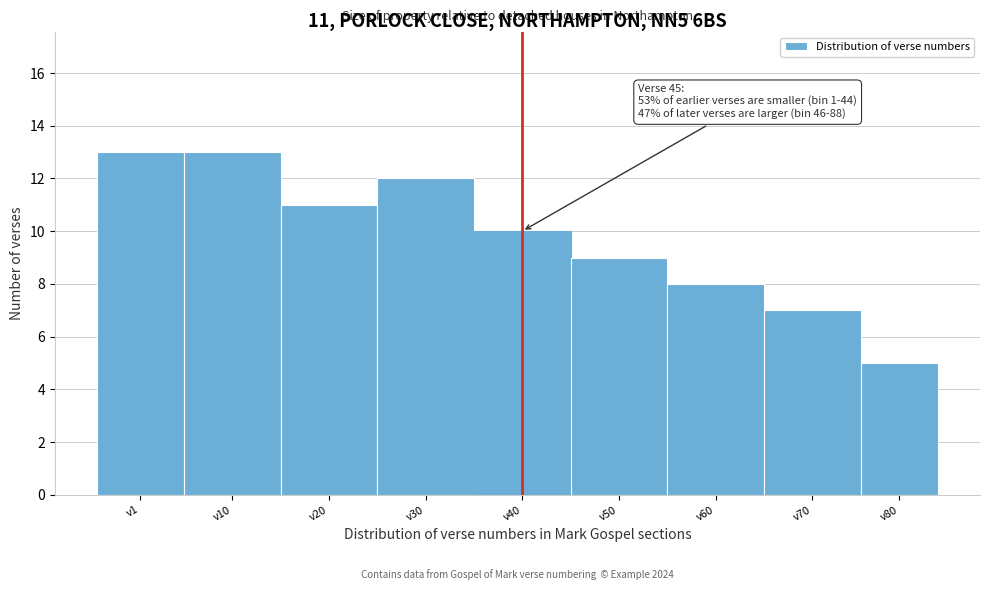

Reading left to right, extract all data points from this chart.

v1=13	v10=13	v20=11	v30=12	v40=10	v50=9	v60=8	v70=7	v80=5